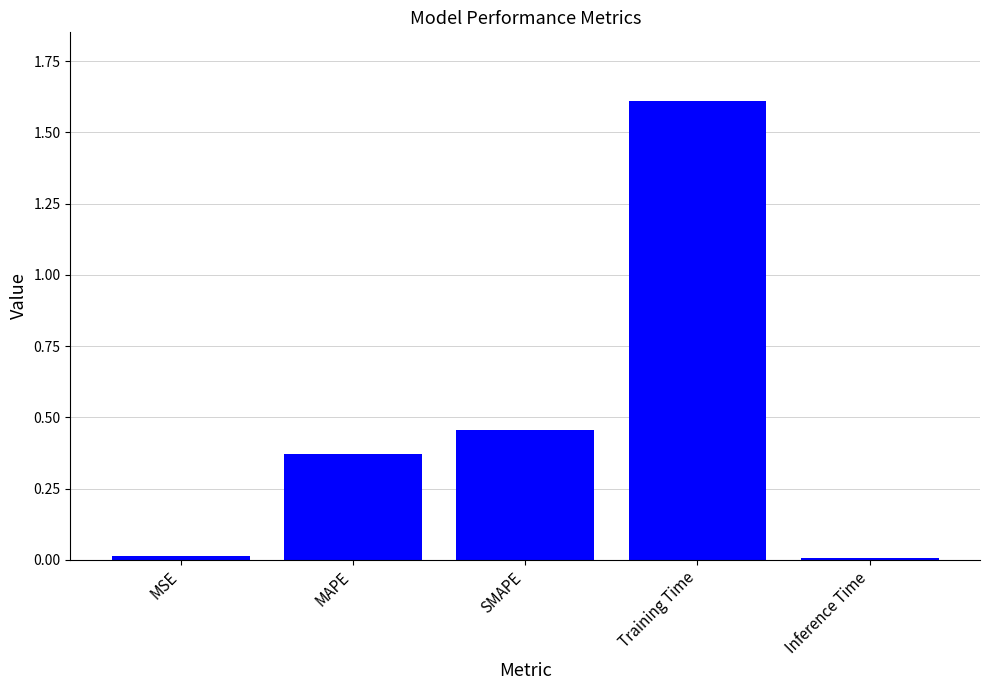

What is the sum of the values at MAPE and SMAPE?

0.8